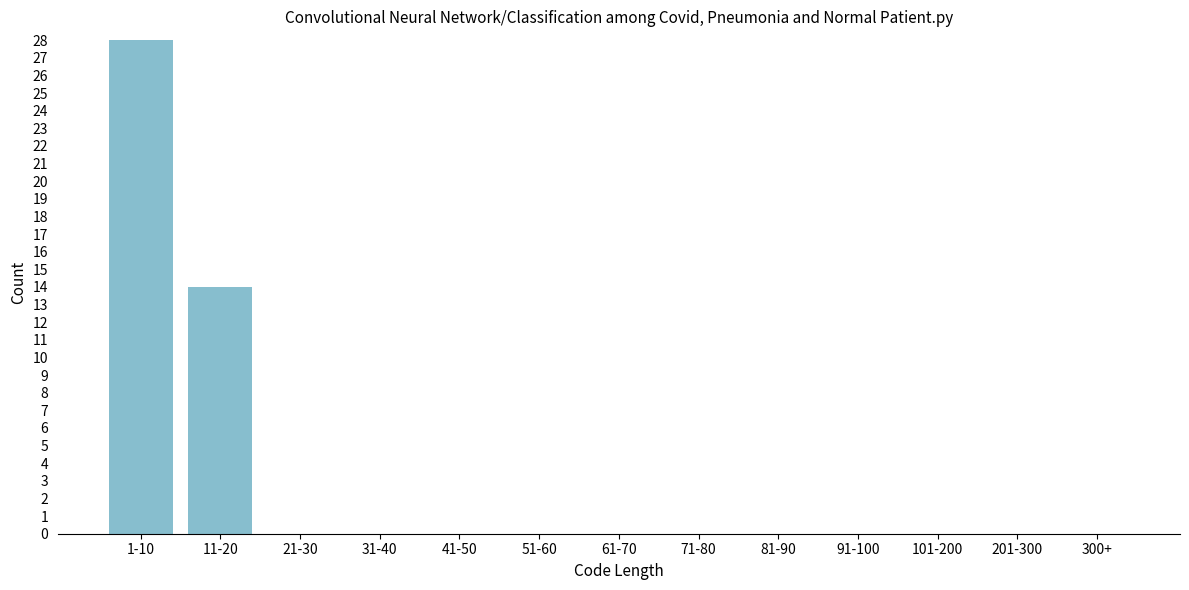

Reading left to right, extract all data points from this chart.

1-10=28	11-20=14	21-30=0	31-40=0	41-50=0	51-60=0	61-70=0	71-80=0	81-90=0	91-100=0	101-200=0	201-300=0	300+=0